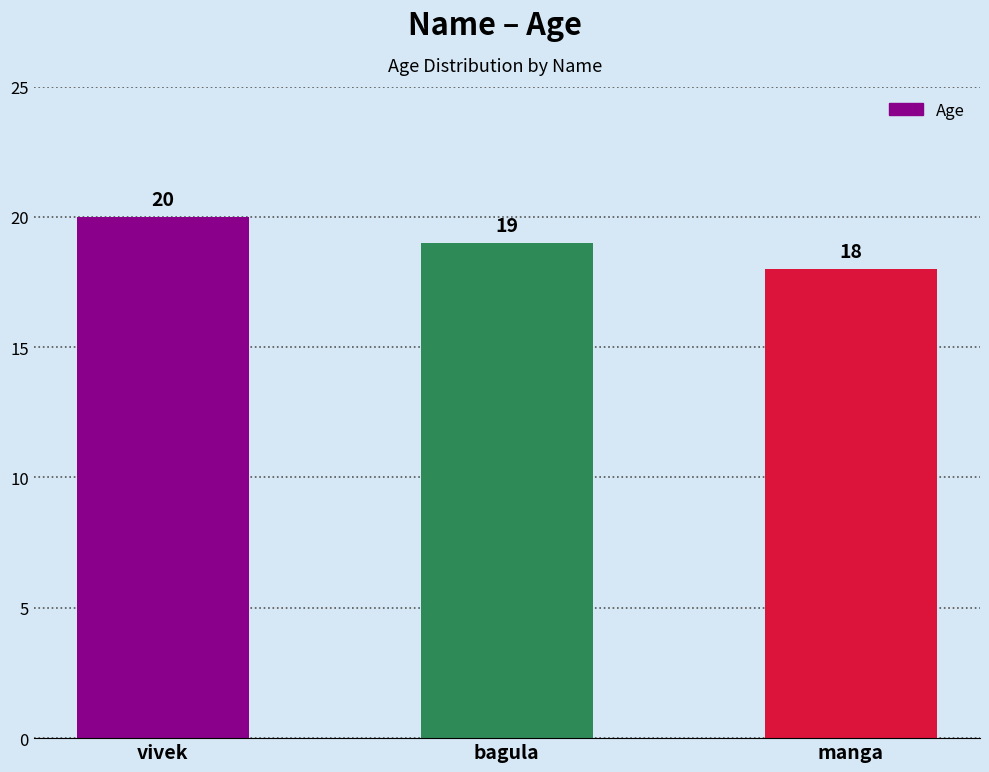

What position from the right is bagula?

2